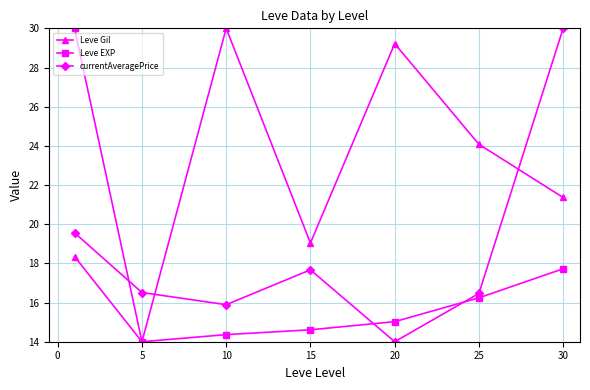

Reading left to right, what are all the values shown in this chart?

Leve Gil: 18.3	14.0	30.0	19.0	29.2	24.1	21.4
Leve EXP: 30.0	14.0	14.4	14.6	15.0	16.2	17.7
currentAveragePrice: 19.6	16.5	15.9	17.7	14.0	16.5	30.0